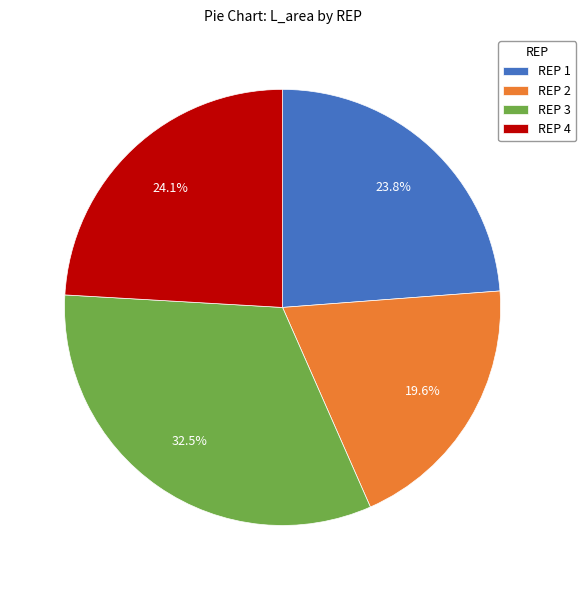

What portion of the pie excludes REP 1?

76.2%